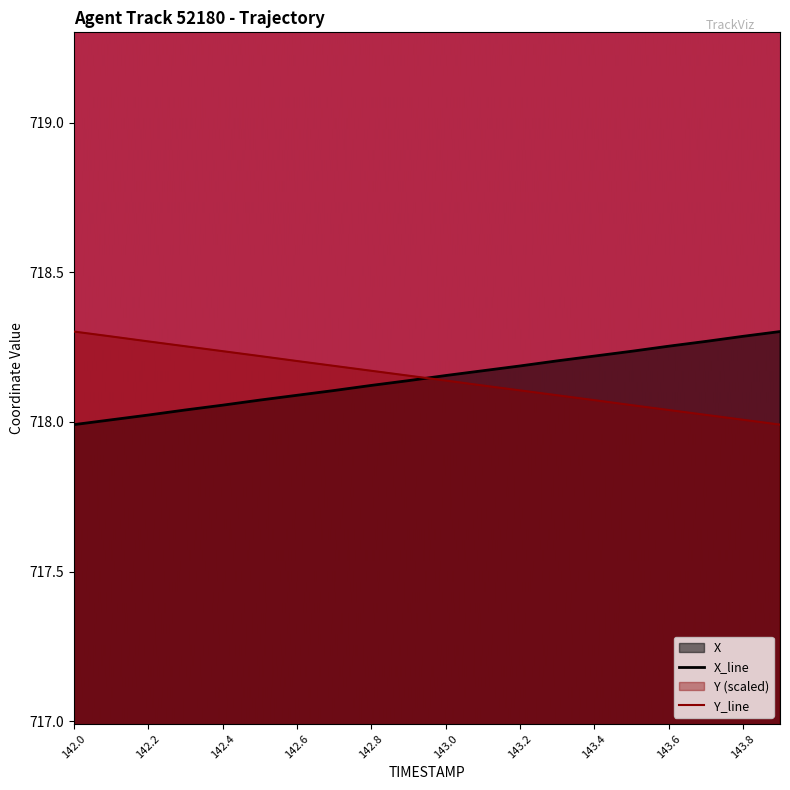

Reading left to right, list all the values displayed in this chart.

X: 718.0	718.0	718.0	718.0	718.1	718.1	718.1	718.1	718.1	718.1	718.2	718.2	718.2	718.2	718.2	718.2	718.3	718.3	718.3	718.3
Y: 718.3	718.3	718.3	718.3	718.2	718.2	718.2	718.2	718.2	718.2	718.1	718.1	718.1	718.1	718.1	718.1	718.0	718.0	718.0	718.0